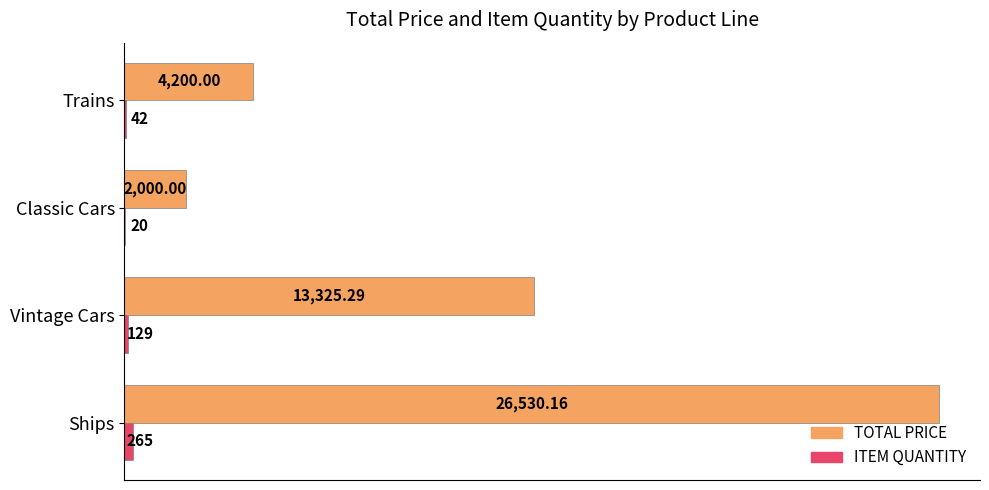

Which series has the widest spread of values?

TOTAL PRICE